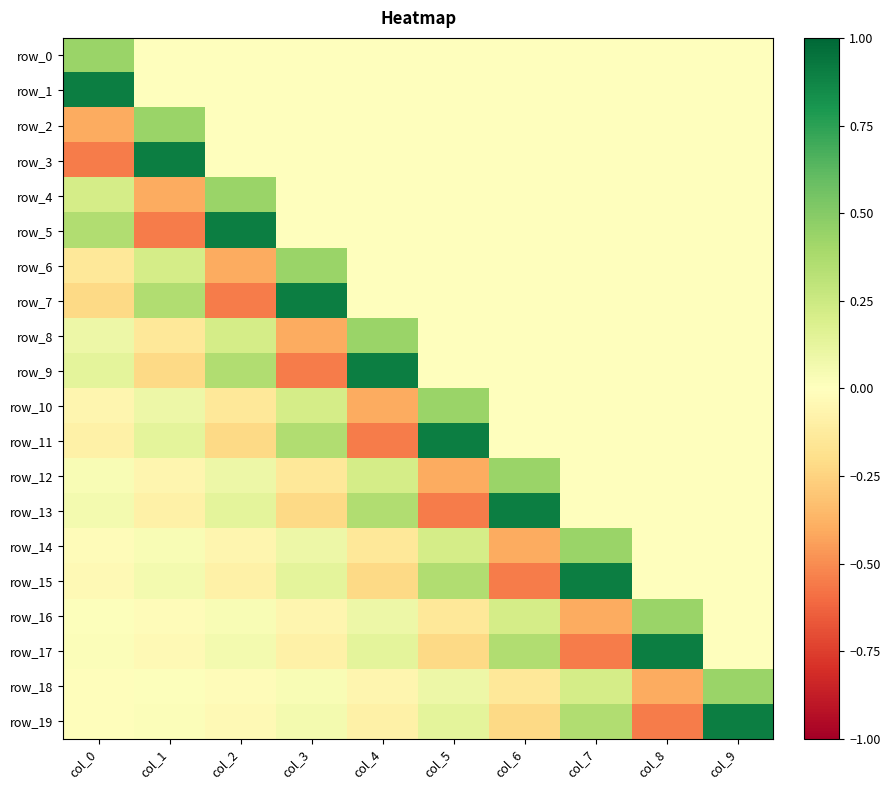

Is the value of row_13 at col_6 greater than the value of row_4 at col_9?

Yes